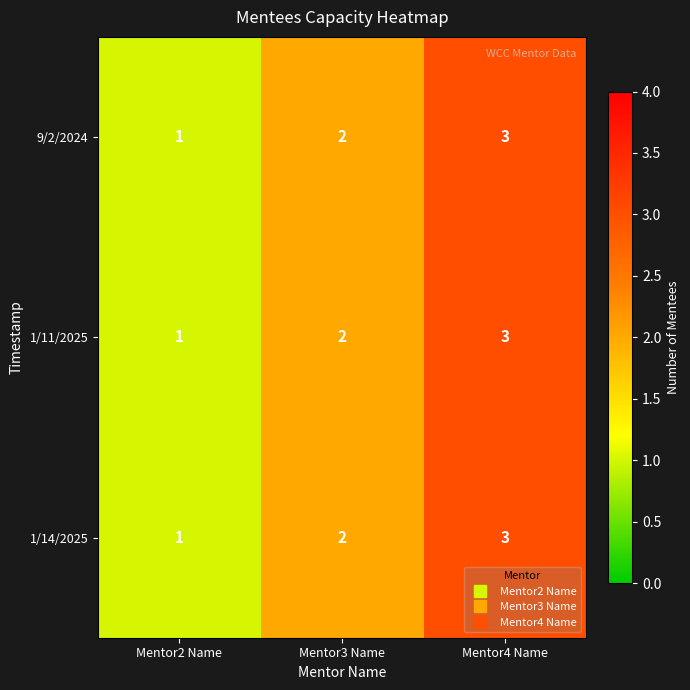

True or false: 1/11/2025 has a value of 0 at Mentor2 Name.

False